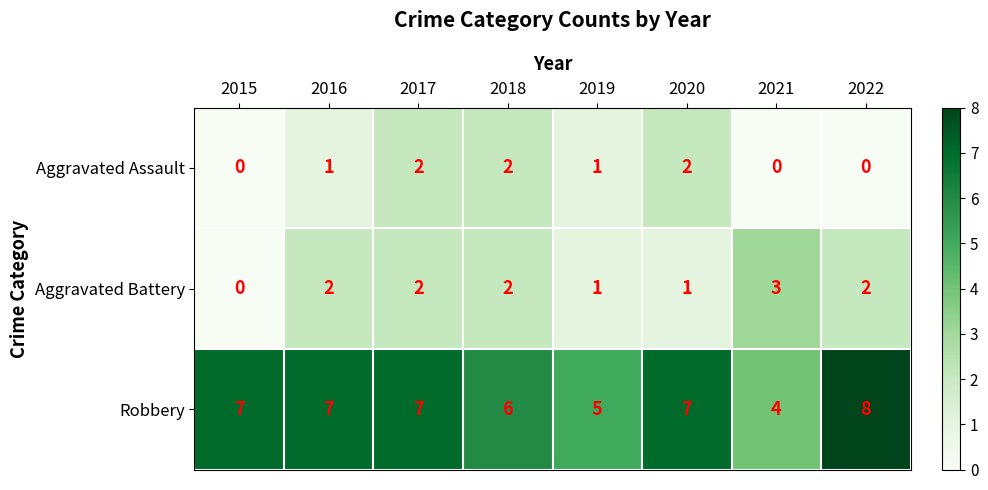

What is the sum of the Aggravated Battery values at 2018 and 2017?

4